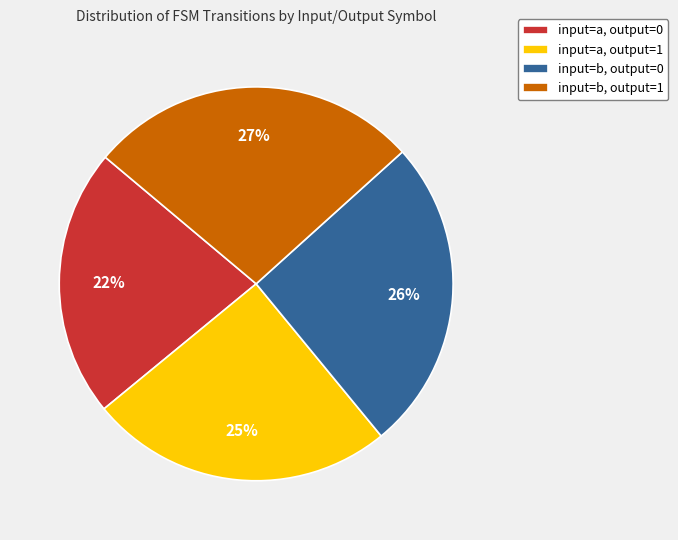

To the nearest percent, what is the difference between the input=a, output=1 and input=b, output=0 slice percentages?

1%